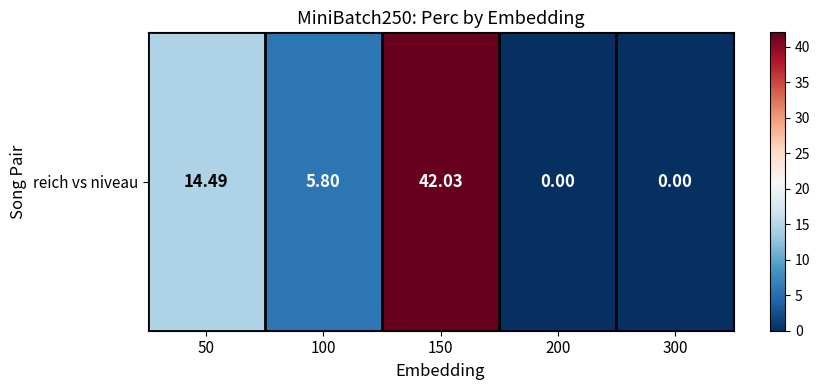

Rank the categories by value from lowest to highest.

200, 300, 100, 50, 150